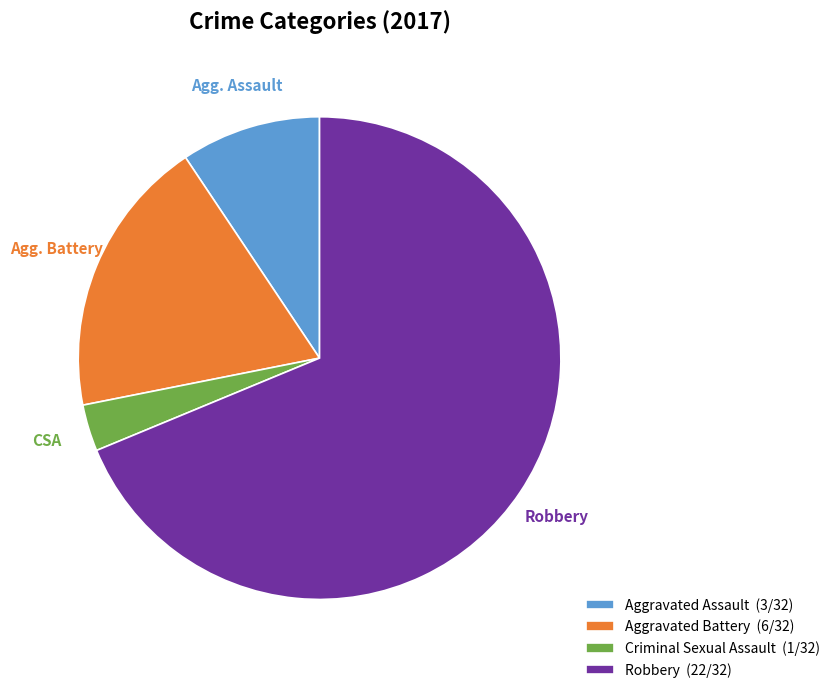

What percentage is the Aggravated Assault slice, to the nearest percent?

9%